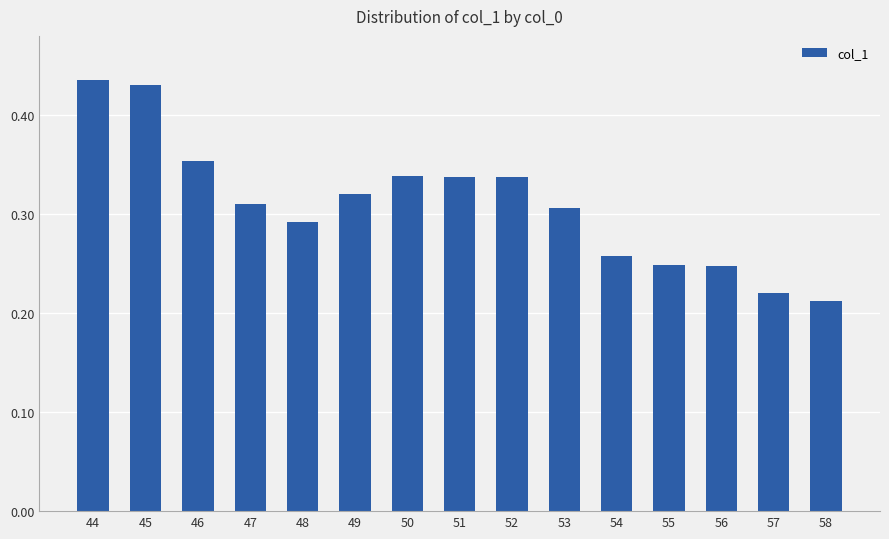

What is the sum of the values at 56 and 44?

0.7